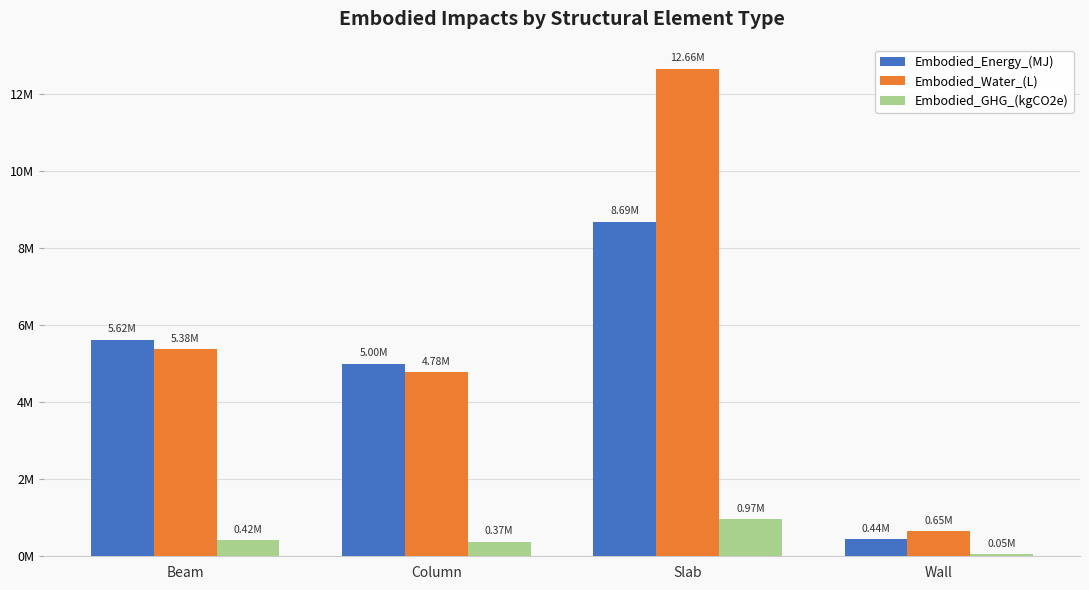

What is the label of the 4th bar from the left?

Wall